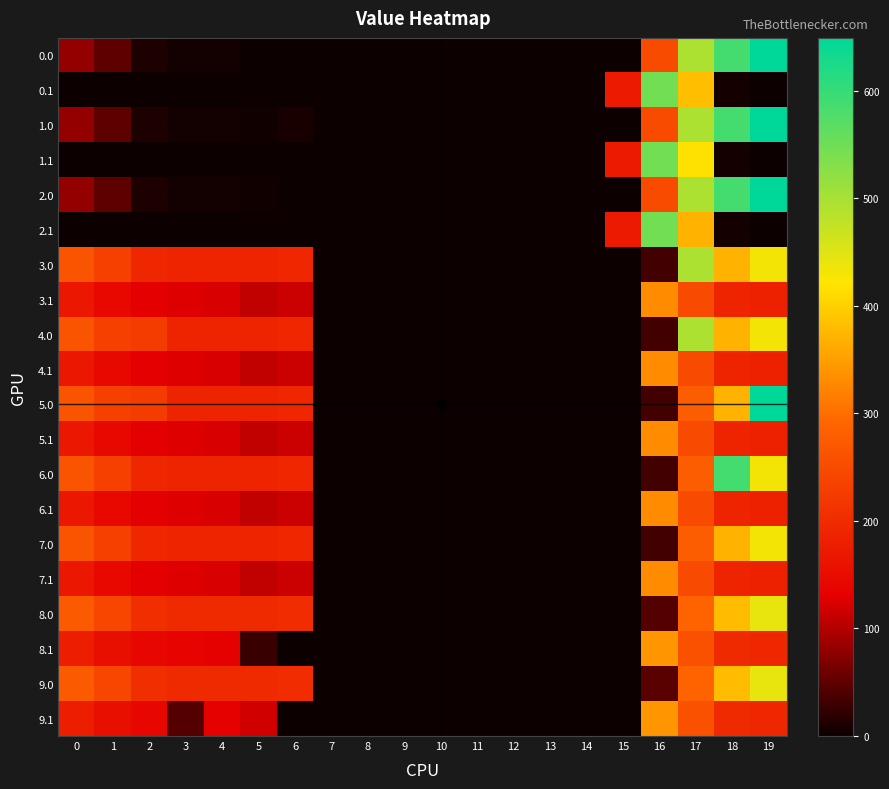

At how many categories does at least one series exceed 395?

4